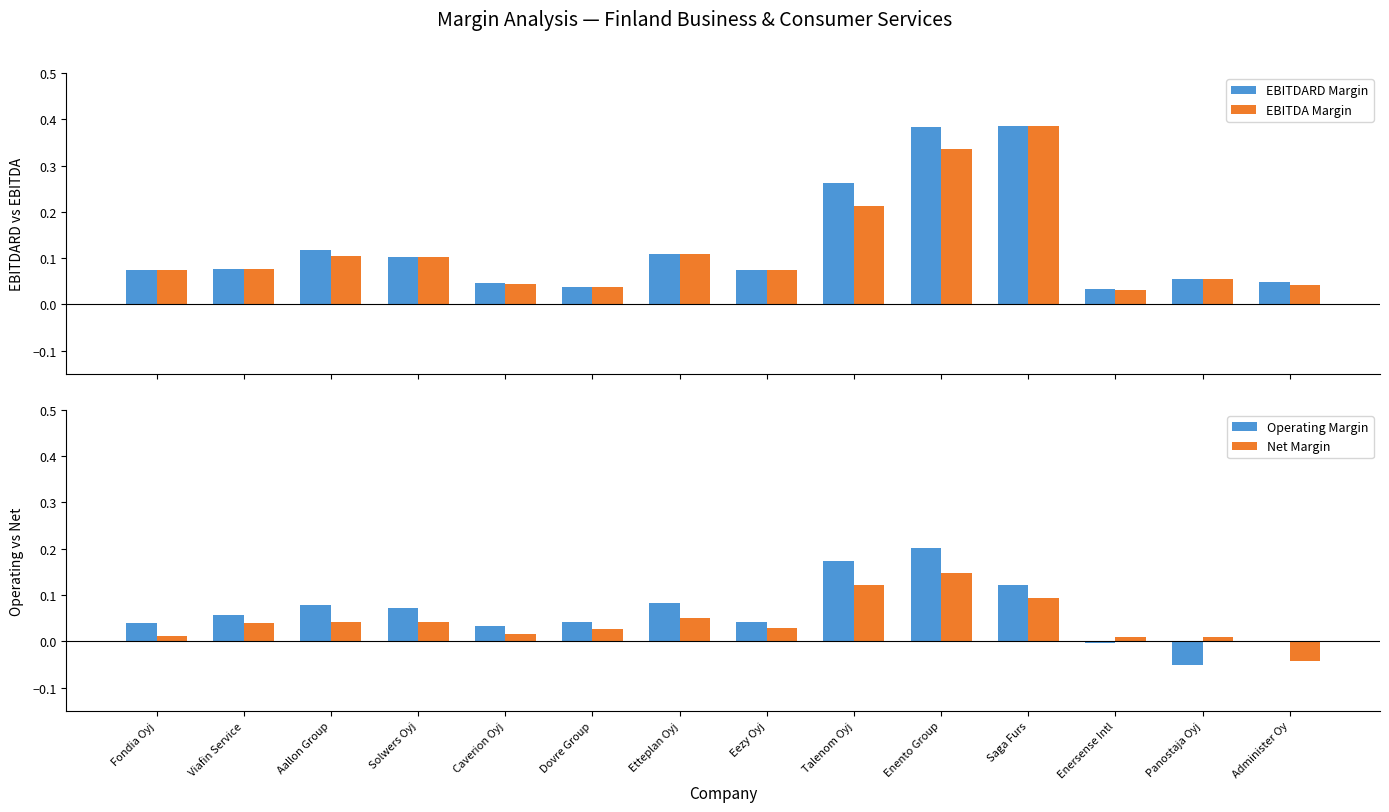

Between Eezy Oyj and Saga Furs, which series saw the biggest shift?

EBITDA Margin